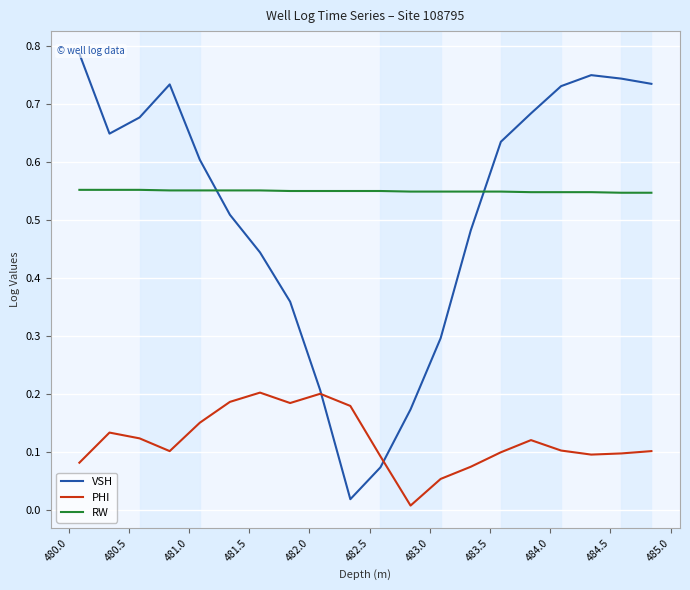

True or false: RW and PHI cross at least once.

False